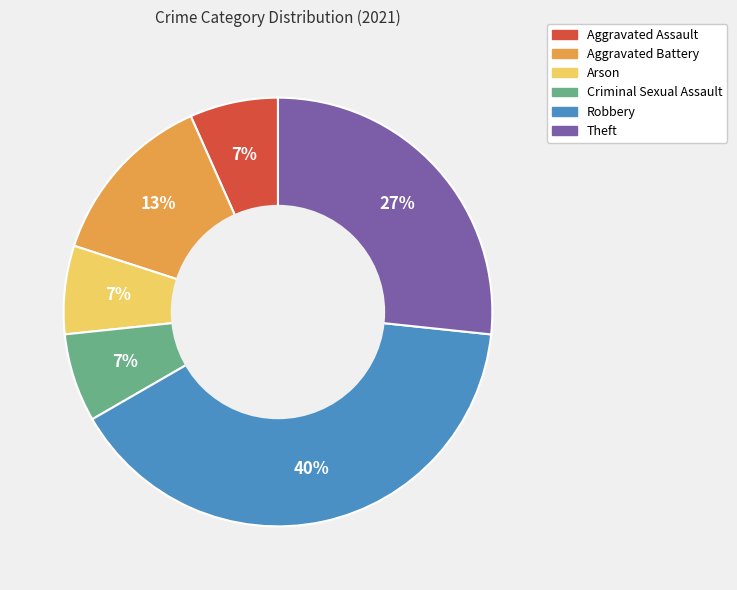

To the nearest percent, what is the difference between the largest and smallest slice percentages?

33%